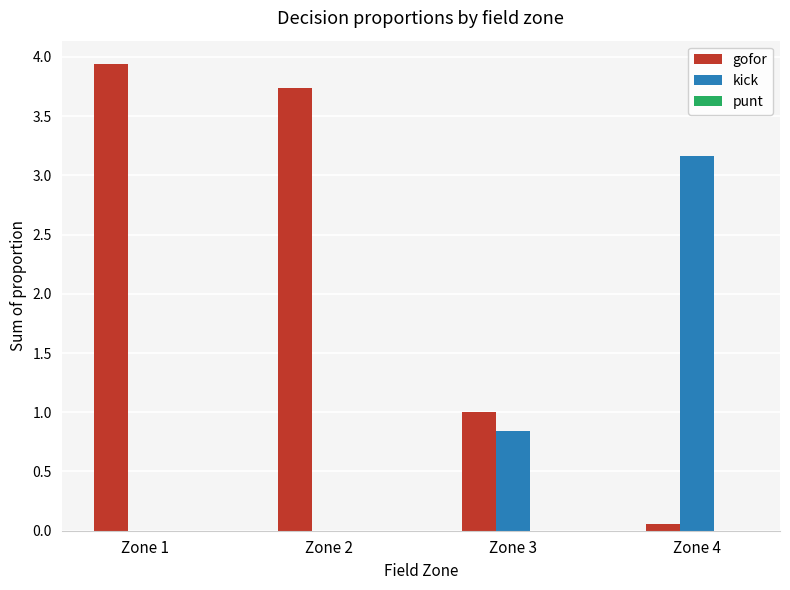

True or false: gofor has a value of 5.1 at Zone 2.

False